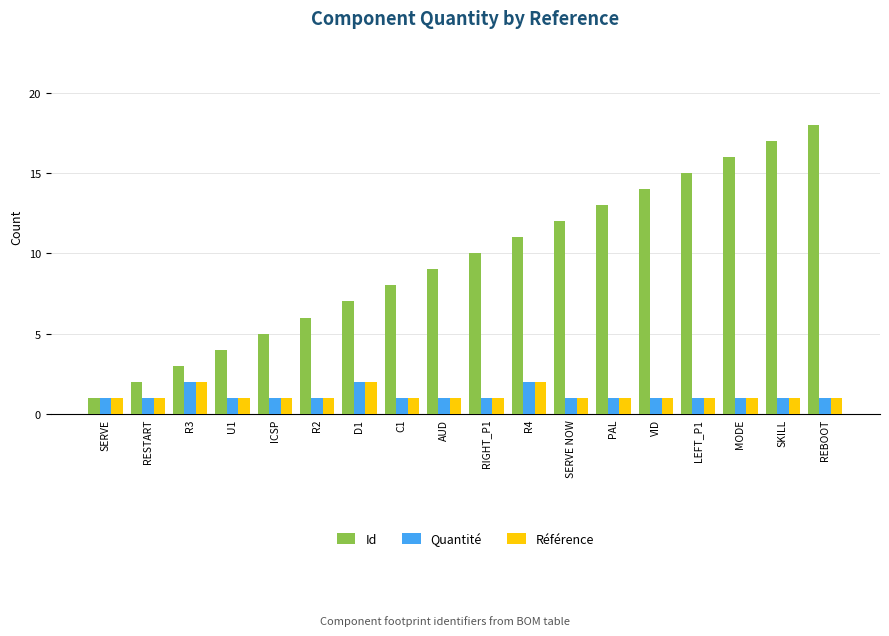

What is the maximum value for Quantité?

2